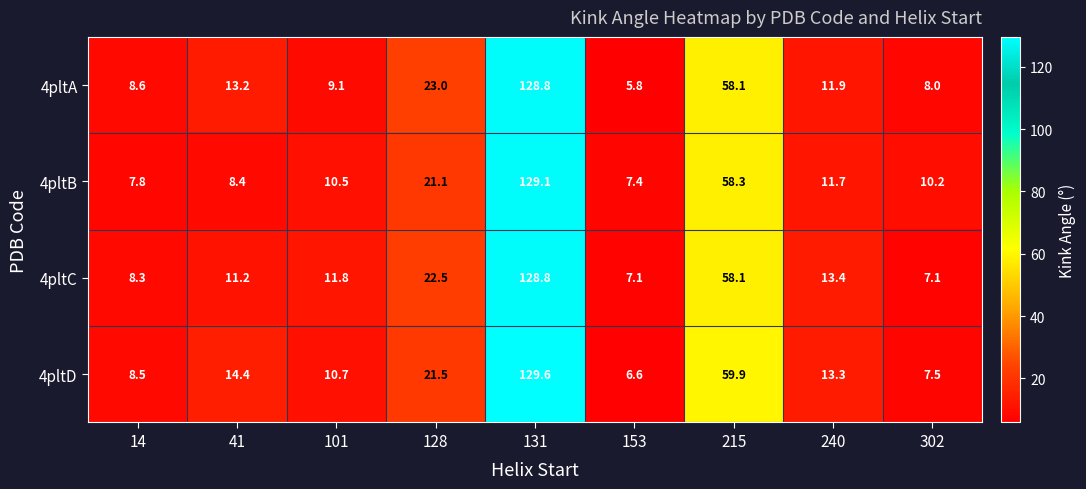

What is the spread (max minus min) of values at 101?

2.7